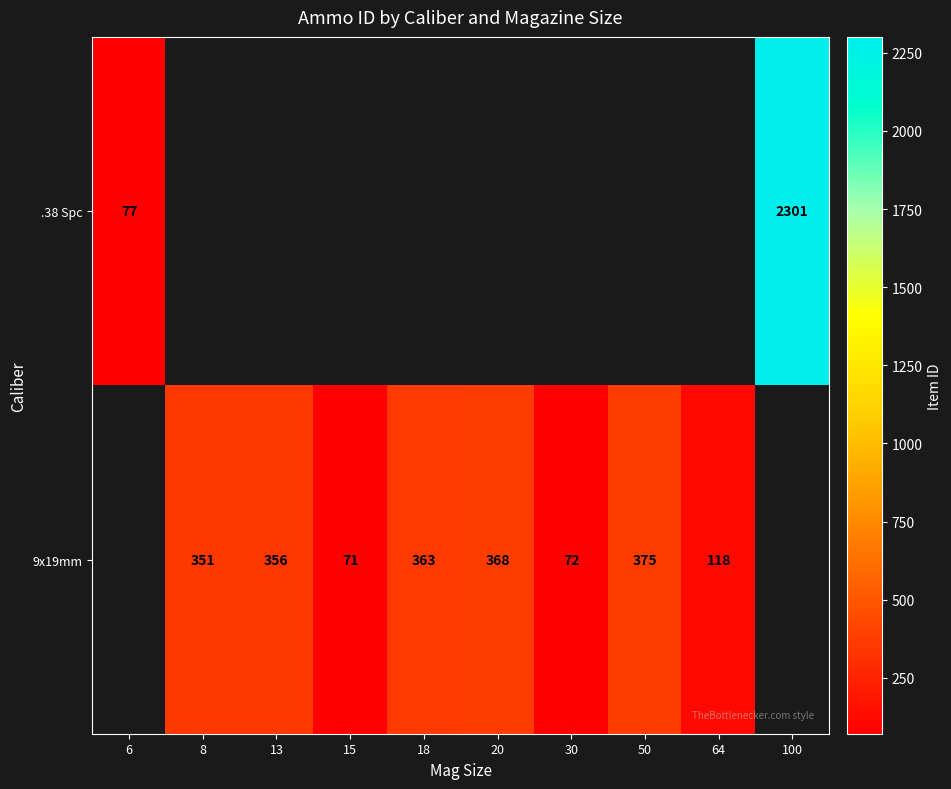

What is the sum of the 9x19mm values at 64 and 15?

189